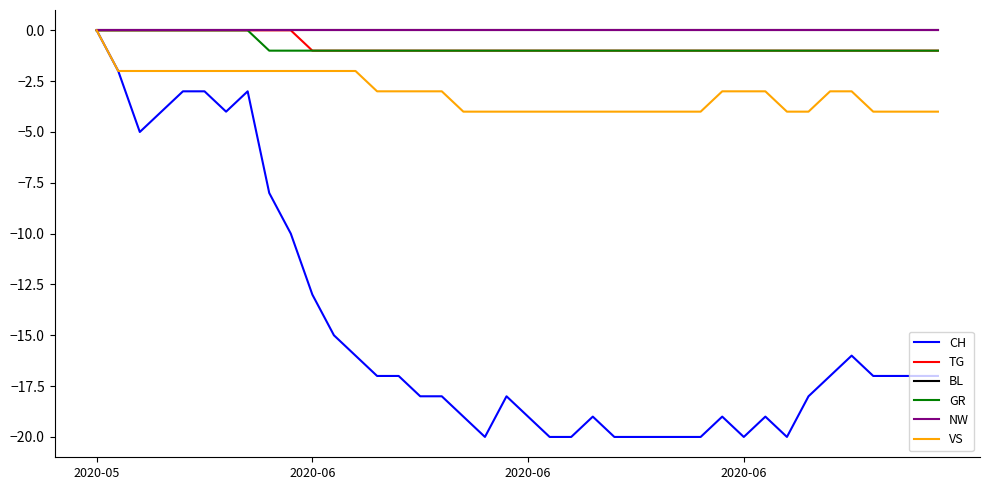

What is the label of the 25th point from the left?

24